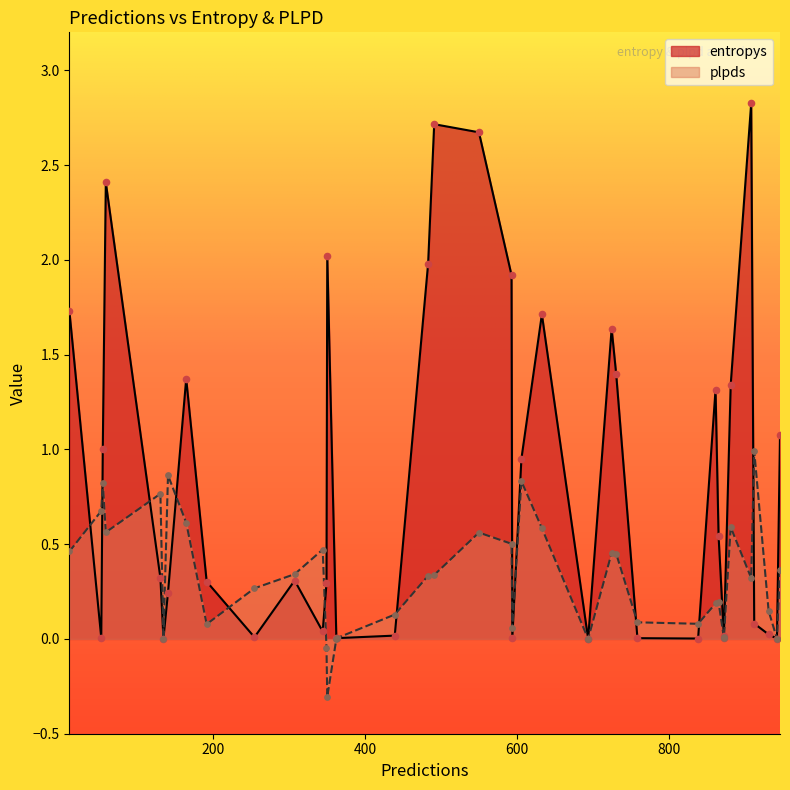

What is the total value across all series at 491?

3.1